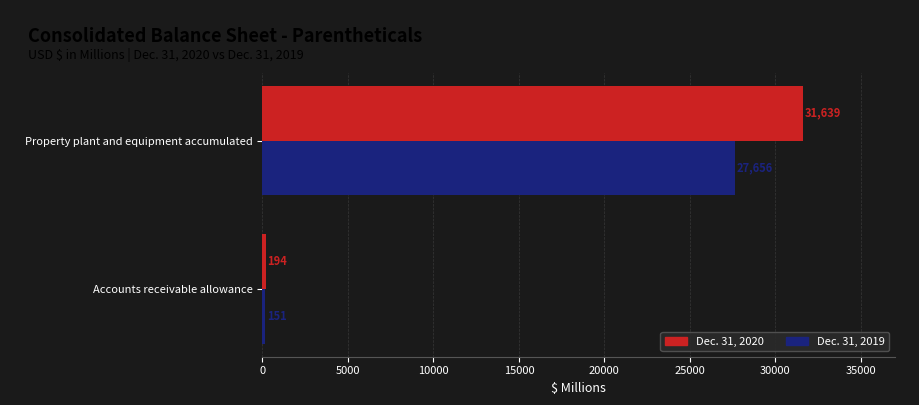

What is the spread (max minus min) of values at Property plant and equipment accumulated?

3983